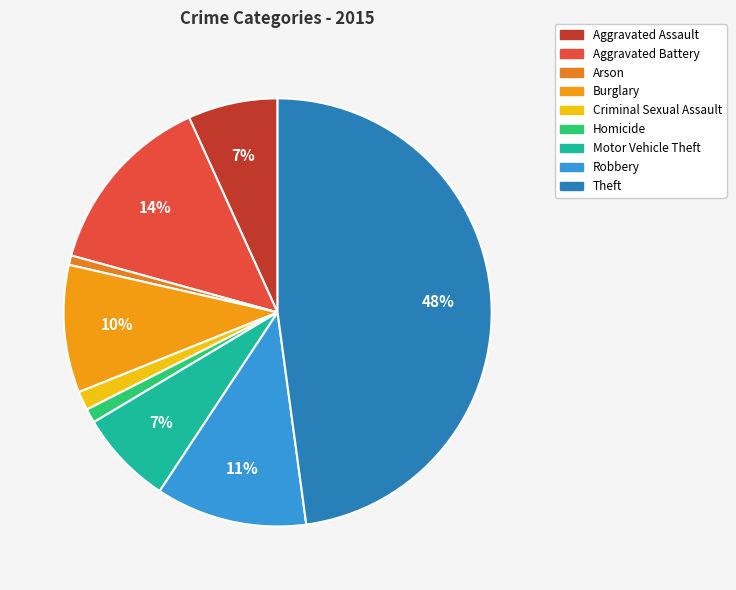

To the nearest percent, what portion does Robbery represent?

11%